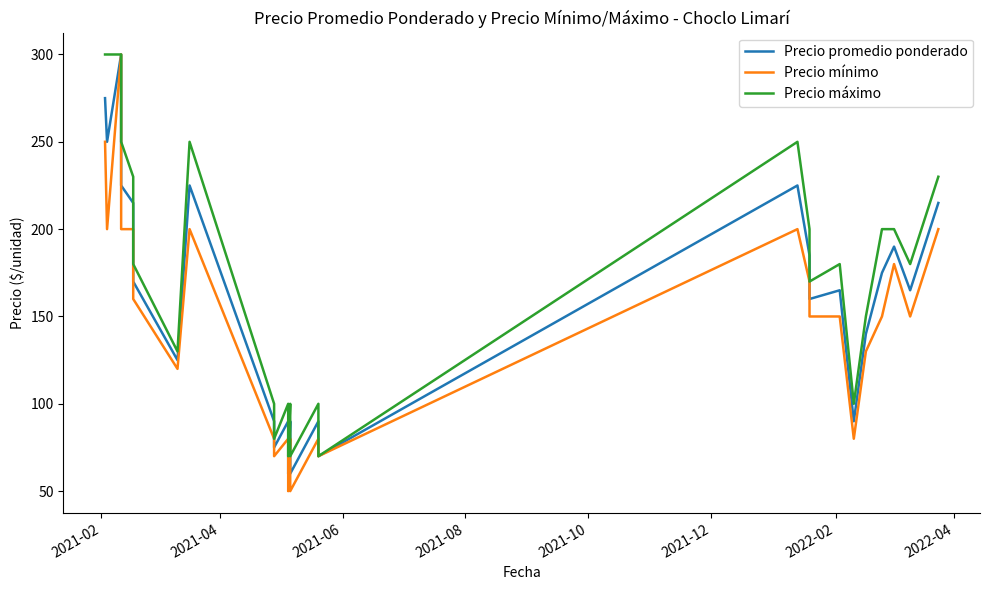

What is the smallest value displayed?

50